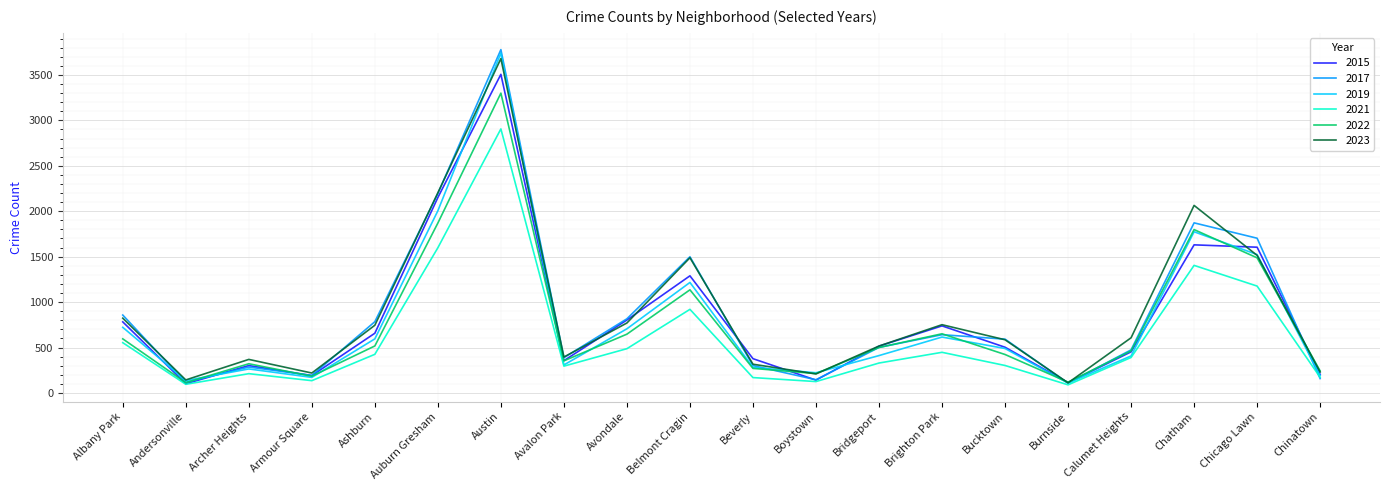

What position from the right is Brighton Park?

7